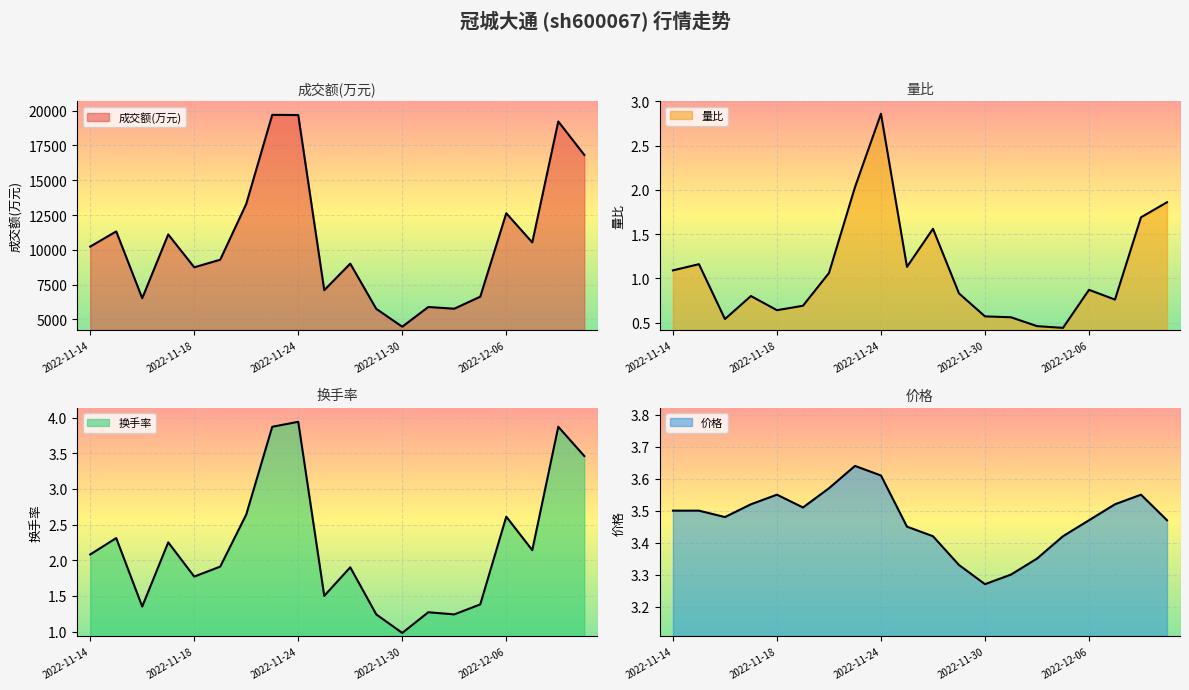

What is the difference between the second highest and second lowest values in the 价格 series?

0.3